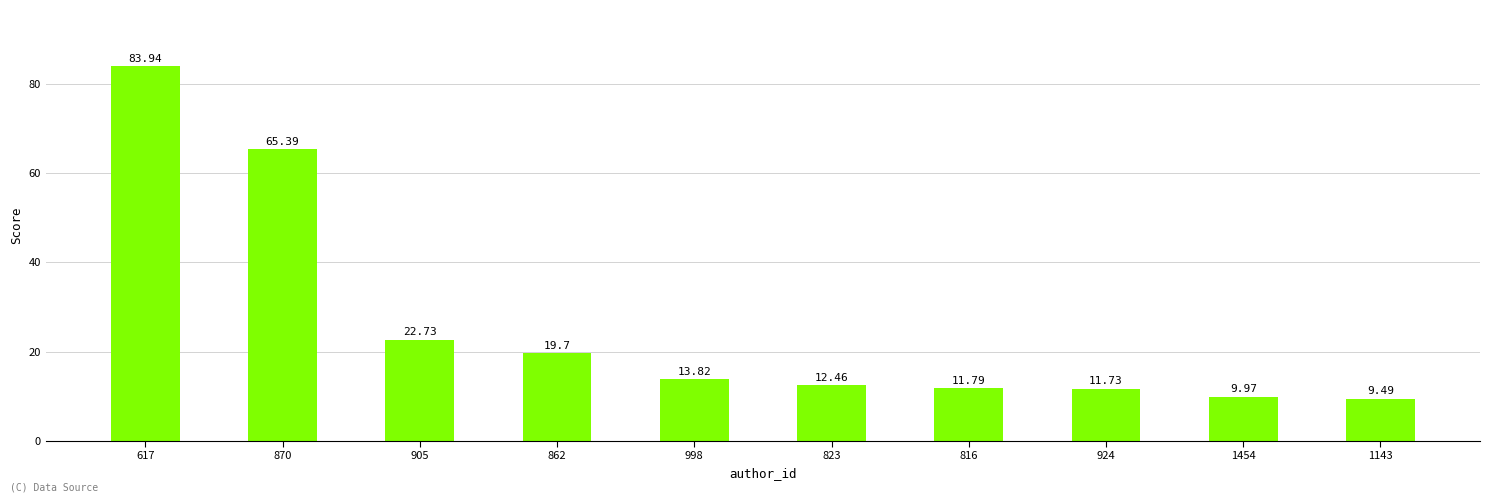

What is the change in value from 862 to 816?

-7.9